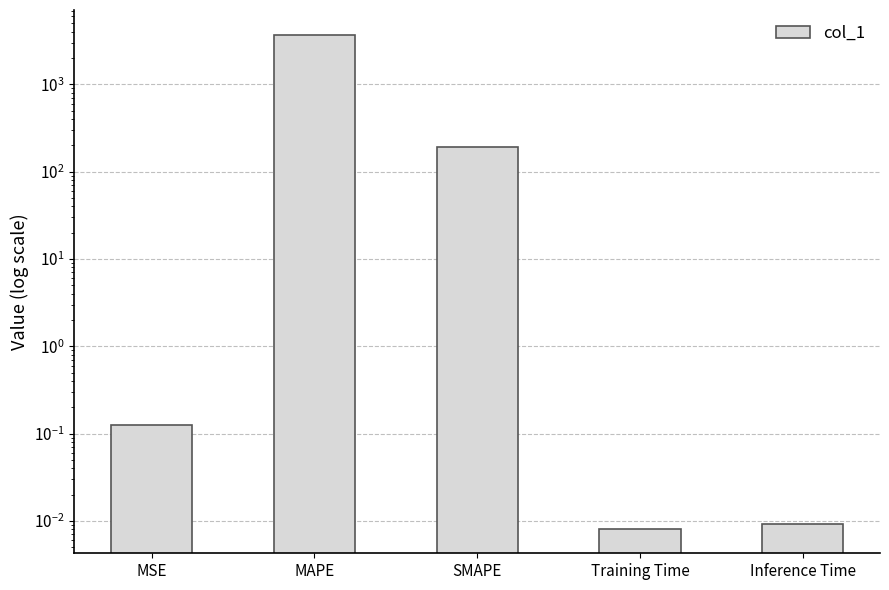

Reading right to left, extract all data points from this chart.

Inference Time=0.0	Training Time=0.0	SMAPE=189.7	MAPE=3700.0	MSE=0.1